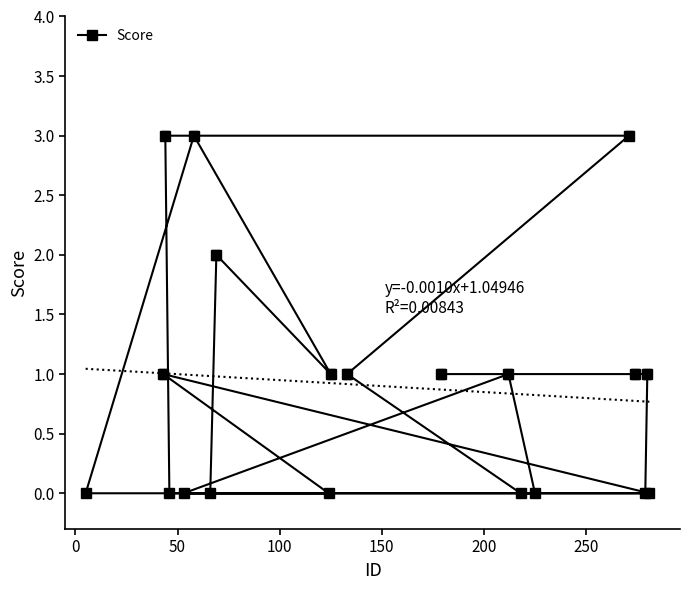

What is the highest value of the Score series?

3